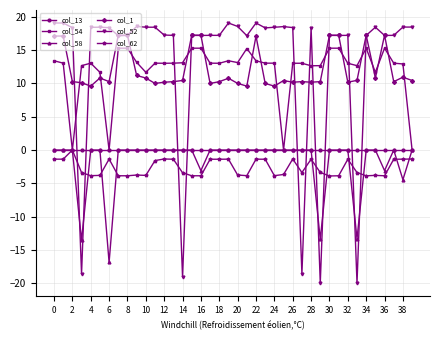

How many lines are shown in the chart?

6